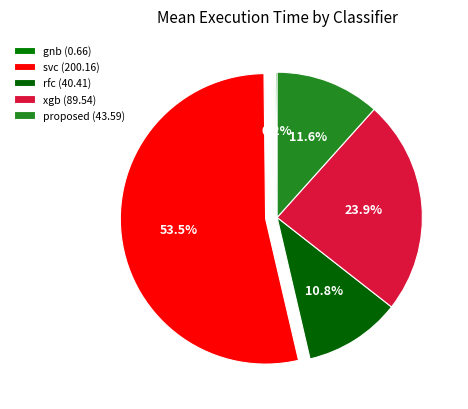

What portion of the pie excludes xgb?

76.1%